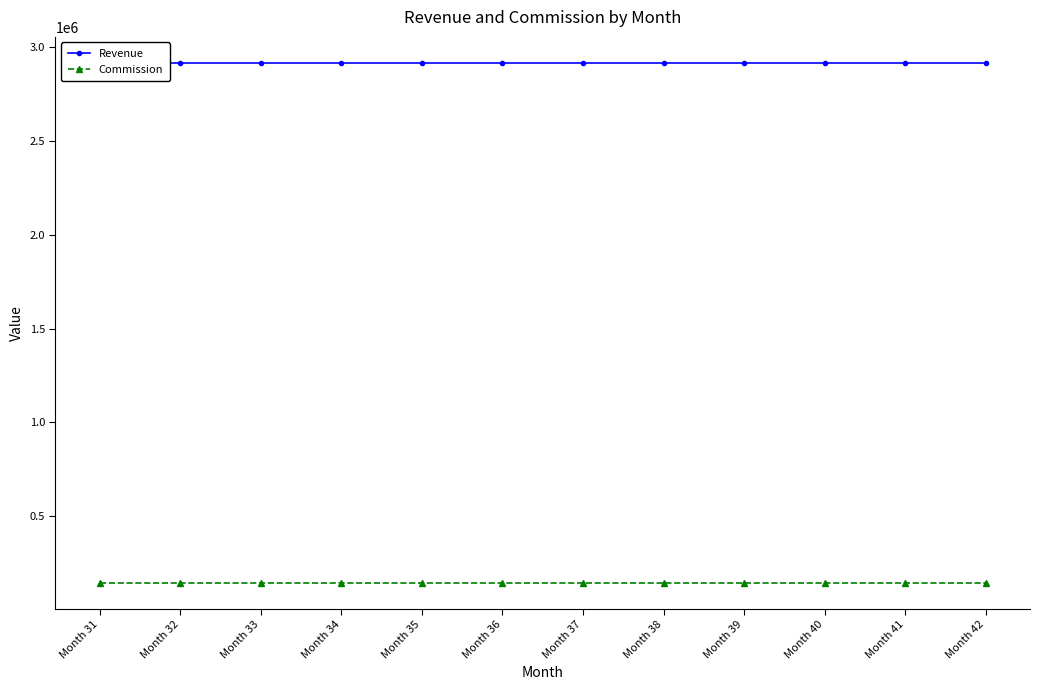

Between Month 31 and Month 37, which series saw the biggest shift?

Revenue